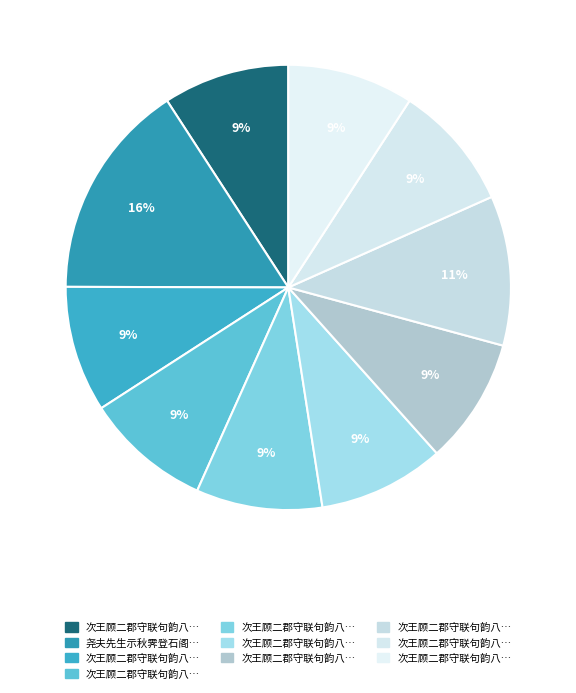

How many segments does this pie chart have?

10